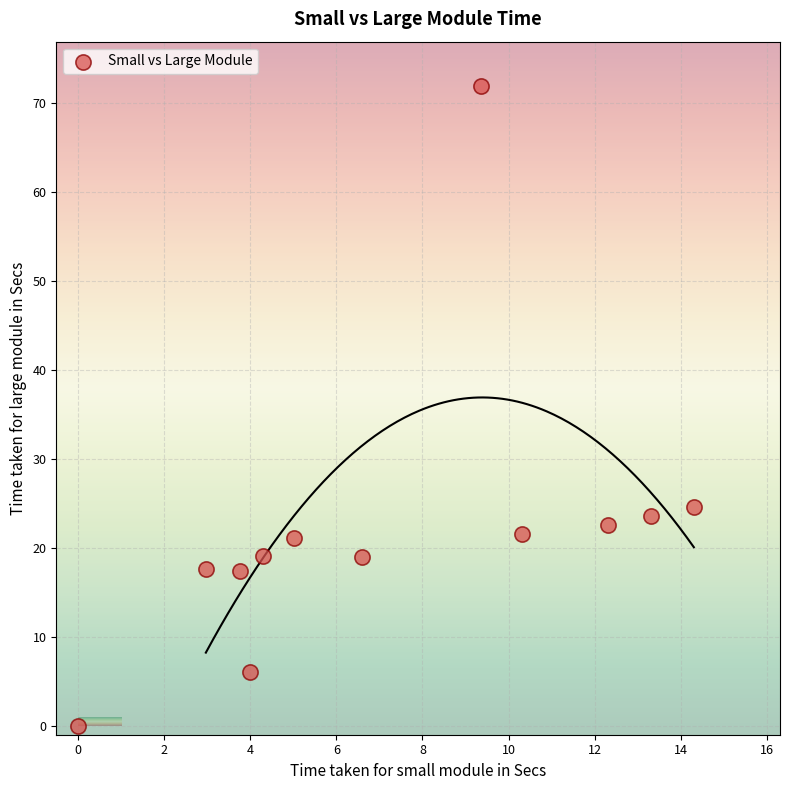

What Y value in the scatter plot is closest to 35?

24.6